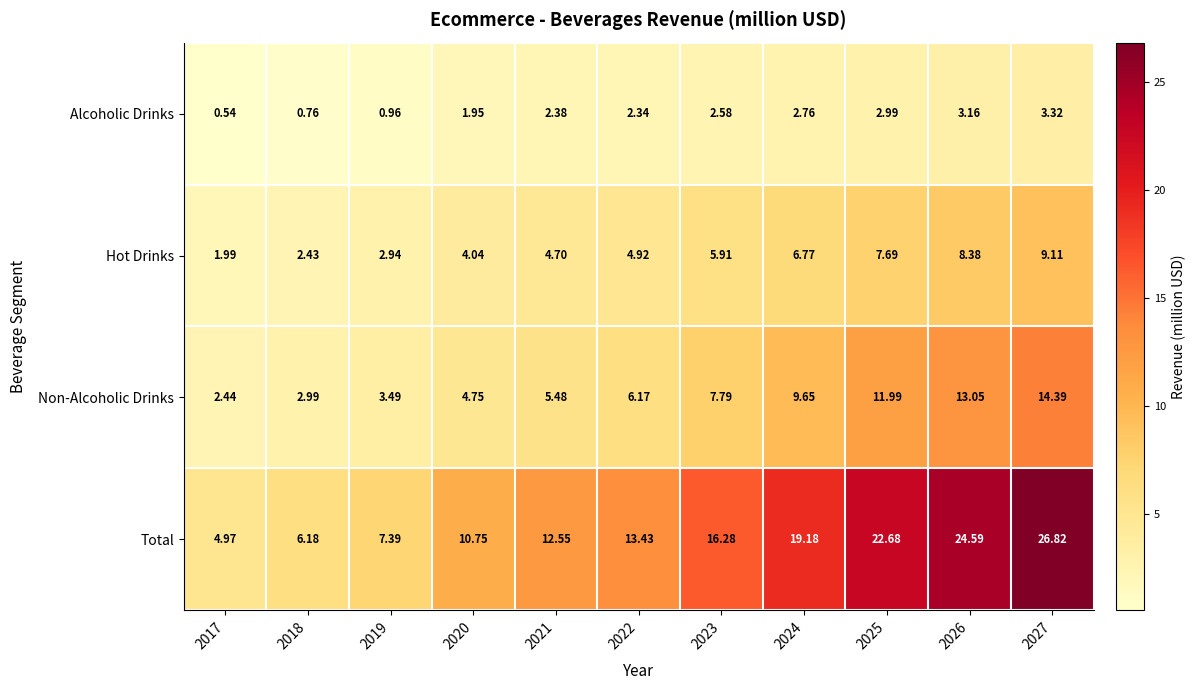

Which series changed the most between 2026 and 2027?

Total